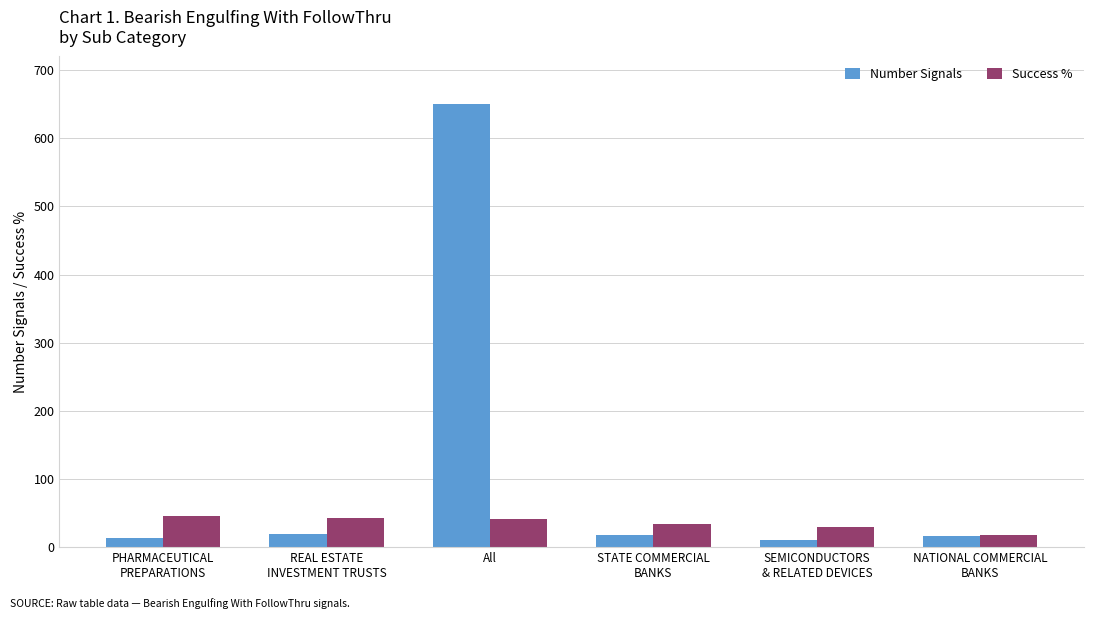

What is the sum of the Success % values at REAL ESTATE
INVESTMENT TRUSTS and NATIONAL COMMERCIAL
BANKS?

59.8